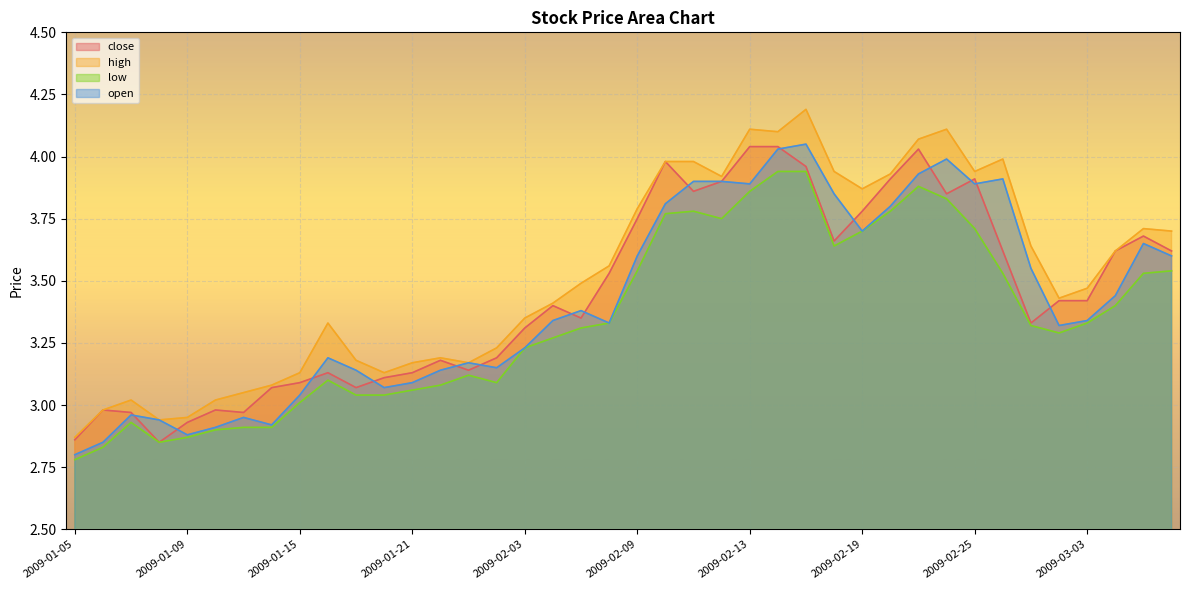

Reading left to right, list all the values displayed in this chart.

close: 2009-01-05=2.9	2009-01-06=3.0	2009-01-07=3.0	2009-01-08=2.9	2009-01-09=2.9	2009-01-12=3.0	2009-01-13=3.0	2009-01-14=3.1	2009-01-15=3.1	2009-01-16=3.1	2009-01-19=3.1	2009-01-20=3.1	2009-01-21=3.1	2009-01-22=3.2	2009-01-23=3.1	2009-02-02=3.2	2009-02-03=3.3	2009-02-04=3.4	2009-02-05=3.4	2009-02-06=3.5	2009-02-09=3.8	2009-02-10=4.0	2009-02-11=3.9	2009-02-12=3.9	2009-02-13=4.0	2009-02-16=4.0	2009-02-17=4.0	2009-02-18=3.7	2009-02-19=3.8	2009-02-20=3.9	2009-02-23=4.0	2009-02-24=3.9	2009-02-25=3.9	2009-02-26=3.6	2009-02-27=3.3	2009-03-02=3.4	2009-03-03=3.4	2009-03-04=3.6	2009-03-05=3.7	2009-03-06=3.6
high: 2009-01-05=2.9	2009-01-06=3.0	2009-01-07=3.0	2009-01-08=2.9	2009-01-09=3.0	2009-01-12=3.0	2009-01-13=3.0	2009-01-14=3.1	2009-01-15=3.1	2009-01-16=3.3	2009-01-19=3.2	2009-01-20=3.1	2009-01-21=3.2	2009-01-22=3.2	2009-01-23=3.2	2009-02-02=3.2	2009-02-03=3.4	2009-02-04=3.4	2009-02-05=3.5	2009-02-06=3.6	2009-02-09=3.8	2009-02-10=4.0	2009-02-11=4.0	2009-02-12=3.9	2009-02-13=4.1	2009-02-16=4.1	2009-02-17=4.2	2009-02-18=3.9	2009-02-19=3.9	2009-02-20=3.9	2009-02-23=4.1	2009-02-24=4.1	2009-02-25=3.9	2009-02-26=4.0	2009-02-27=3.6	2009-03-02=3.4	2009-03-03=3.5	2009-03-04=3.6	2009-03-05=3.7	2009-03-06=3.7
low: 2009-01-05=2.8	2009-01-06=2.8	2009-01-07=2.9	2009-01-08=2.9	2009-01-09=2.9	2009-01-12=2.9	2009-01-13=2.9	2009-01-14=2.9	2009-01-15=3.0	2009-01-16=3.1	2009-01-19=3.0	2009-01-20=3.0	2009-01-21=3.1	2009-01-22=3.1	2009-01-23=3.1	2009-02-02=3.1	2009-02-03=3.2	2009-02-04=3.3	2009-02-05=3.3	2009-02-06=3.3	2009-02-09=3.5	2009-02-10=3.8	2009-02-11=3.8	2009-02-12=3.8	2009-02-13=3.9	2009-02-16=3.9	2009-02-17=3.9	2009-02-18=3.6	2009-02-19=3.7	2009-02-20=3.8	2009-02-23=3.9	2009-02-24=3.8	2009-02-25=3.7	2009-02-26=3.5	2009-02-27=3.3	2009-03-02=3.3	2009-03-03=3.3	2009-03-04=3.4	2009-03-05=3.5	2009-03-06=3.5
open: 2009-01-05=2.8	2009-01-06=2.9	2009-01-07=3.0	2009-01-08=2.9	2009-01-09=2.9	2009-01-12=2.9	2009-01-13=3.0	2009-01-14=2.9	2009-01-15=3.0	2009-01-16=3.2	2009-01-19=3.1	2009-01-20=3.1	2009-01-21=3.1	2009-01-22=3.1	2009-01-23=3.2	2009-02-02=3.1	2009-02-03=3.2	2009-02-04=3.3	2009-02-05=3.4	2009-02-06=3.3	2009-02-09=3.6	2009-02-10=3.8	2009-02-11=3.9	2009-02-12=3.9	2009-02-13=3.9	2009-02-16=4.0	2009-02-17=4.0	2009-02-18=3.9	2009-02-19=3.7	2009-02-20=3.8	2009-02-23=3.9	2009-02-24=4.0	2009-02-25=3.9	2009-02-26=3.9	2009-02-27=3.5	2009-03-02=3.3	2009-03-03=3.3	2009-03-04=3.4	2009-03-05=3.6	2009-03-06=3.6